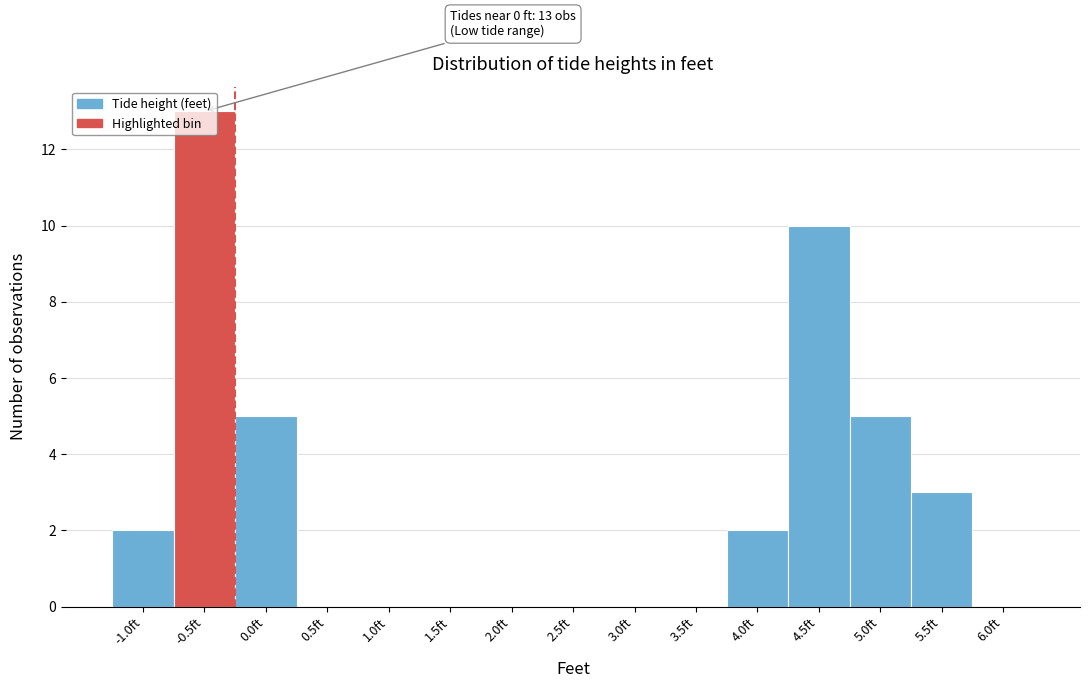

What is the change in value from -0.5ft to 0.5ft?

-13